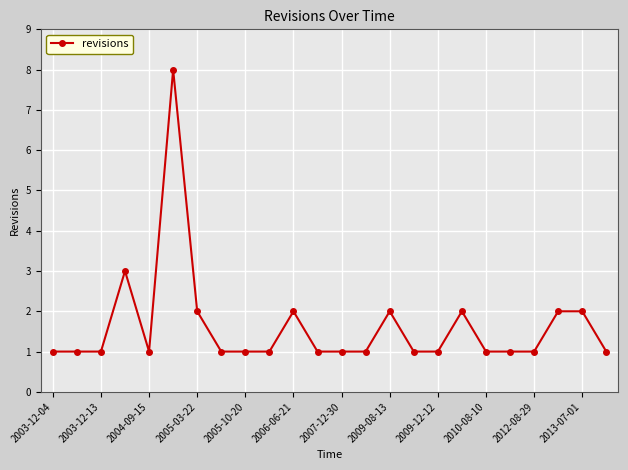

What is the greatest value displayed?

8